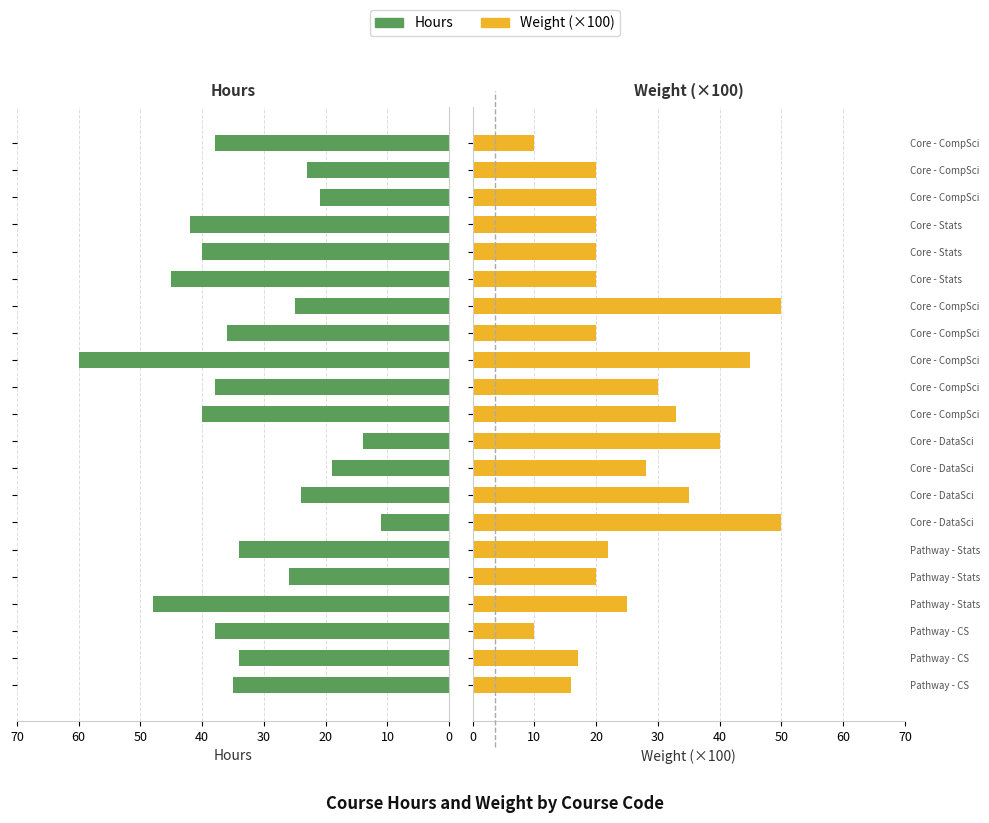

Rank the series by their average value, from lowest to highest.

Weight (×100), Hours